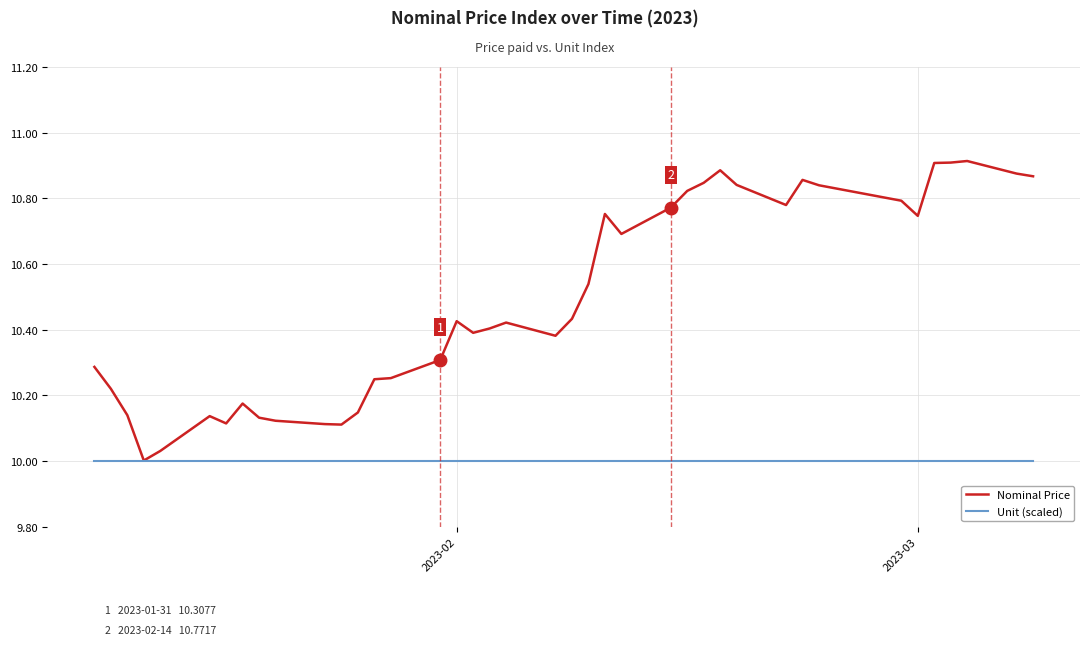

Rank the series by their maximum value, from highest to lowest.

Nominal Price, Unit (scaled)